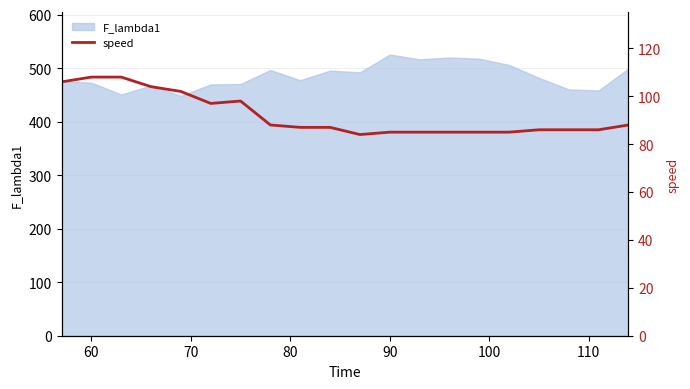

How many interior local valleys (lower than both neighbors) does the data have?

2